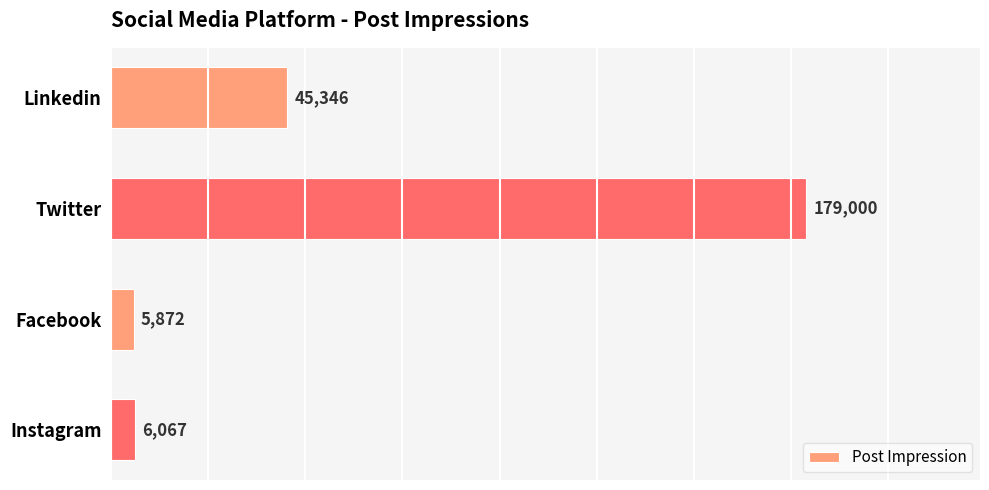

List the labels in order of value, smallest first.

Facebook, Instagram, Linkedin, Twitter